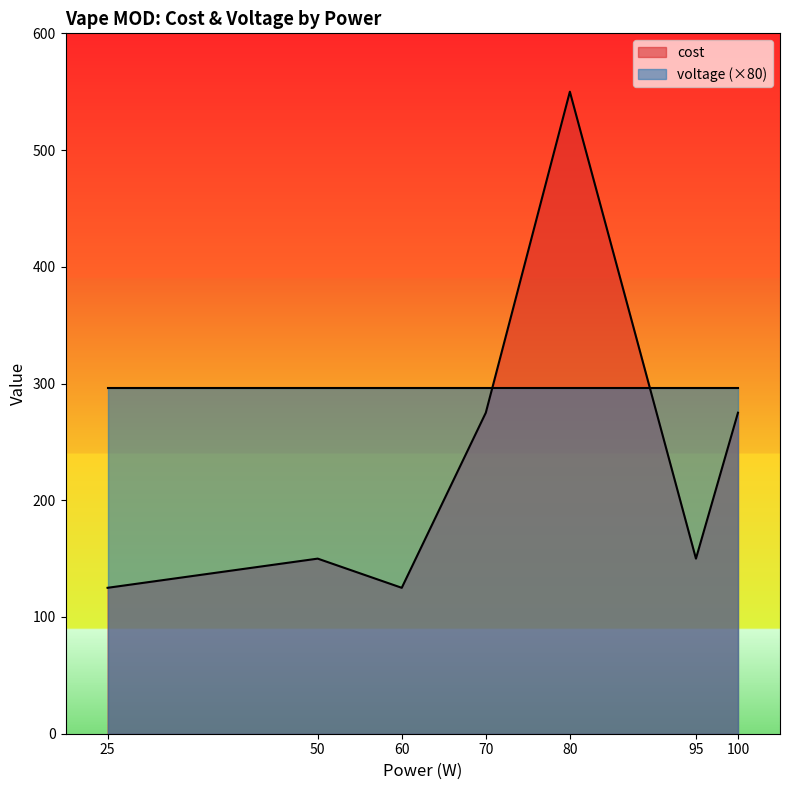

Which category has the highest value across all series?

80